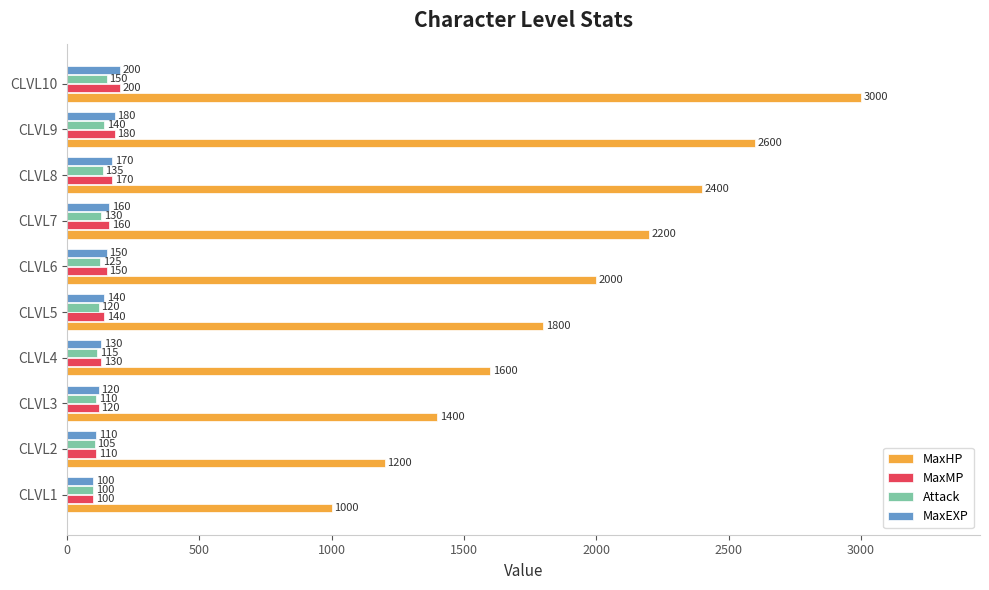

What is the spread (max minus min) of values at CLVL1?

900